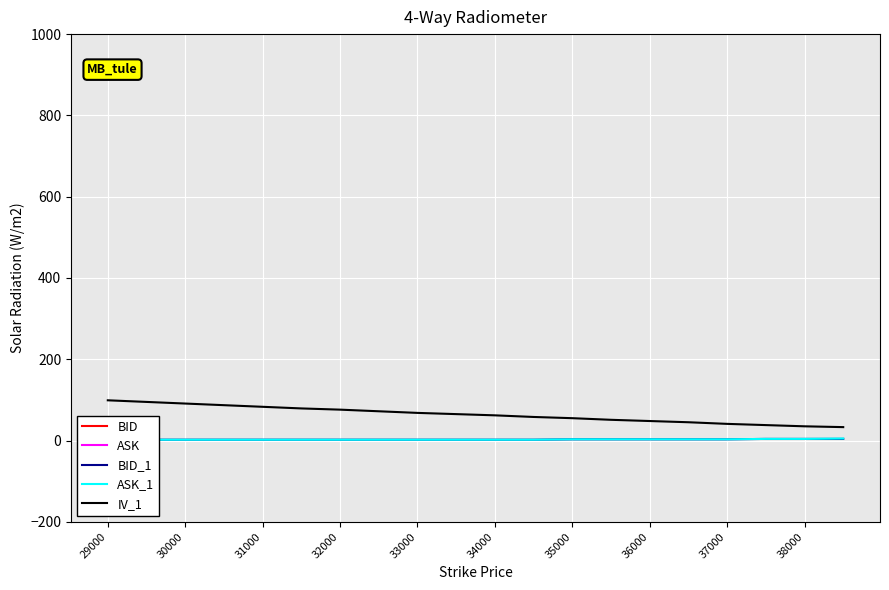

What is the highest value of the IV_1 series?

99